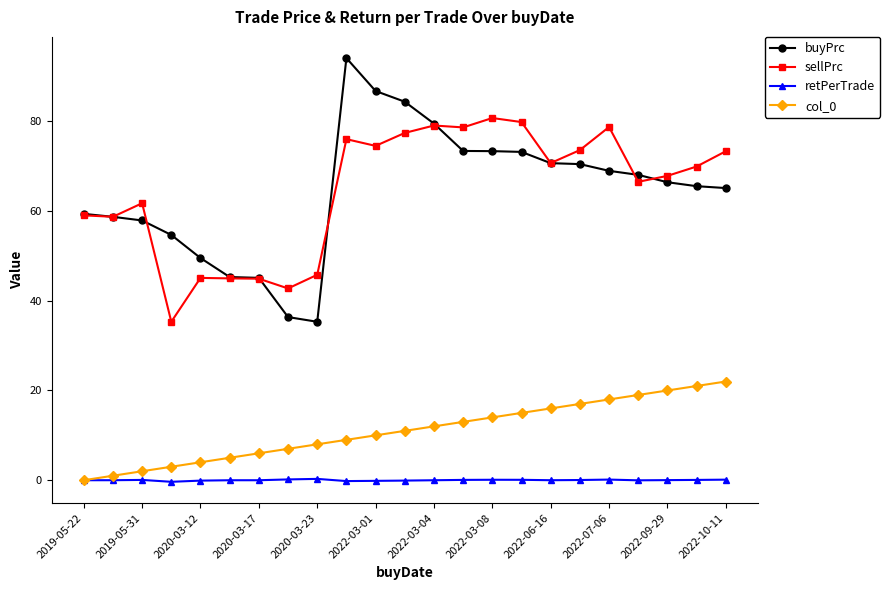

True or false: retPerTrade and sellPrc cross at least once.

False